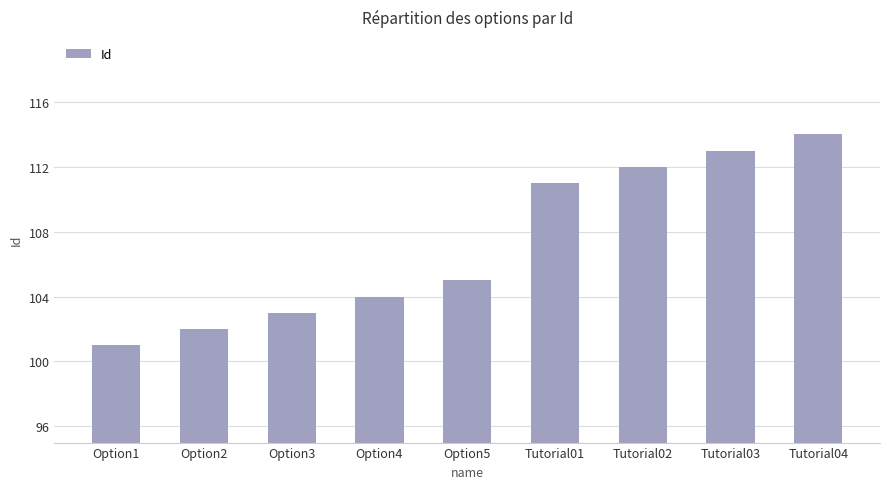

What is the value of the 5th bar from the left?

105